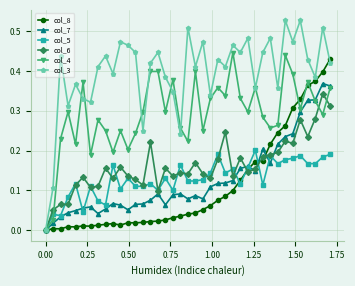

True or false: col_5 has more than 1 points higher than both neighbors.

True